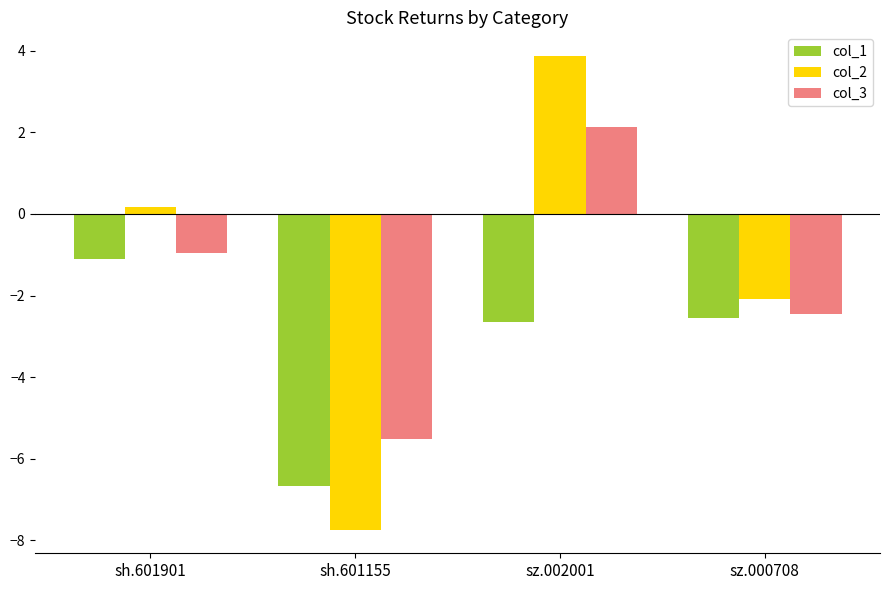

What is the label of the 3rd bar from the left?

sz.002001